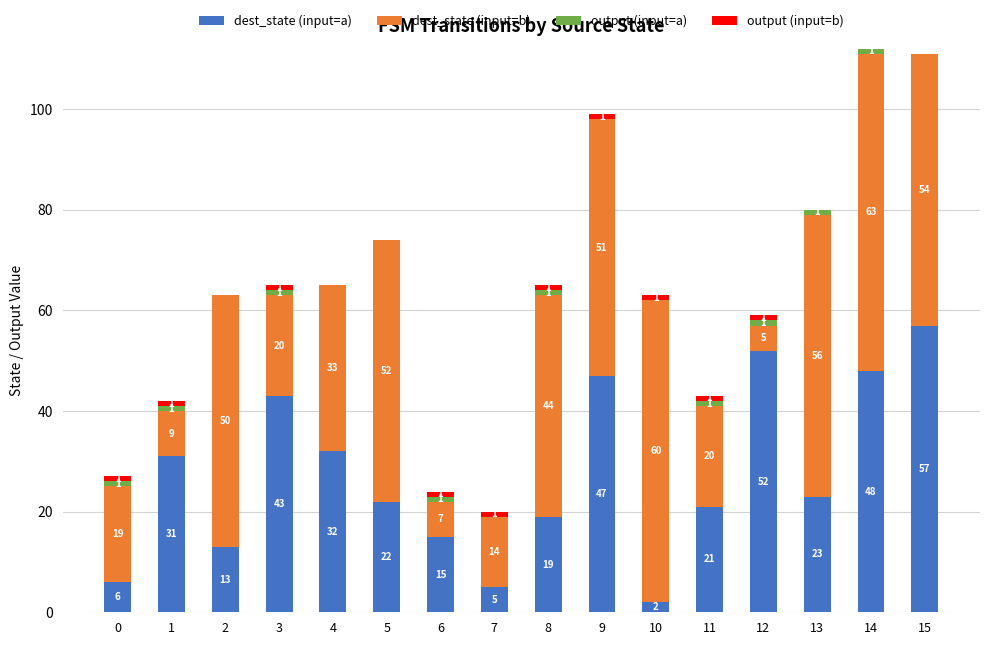

True or false: dest_state (input=a) has a value of 23 at 13.

True